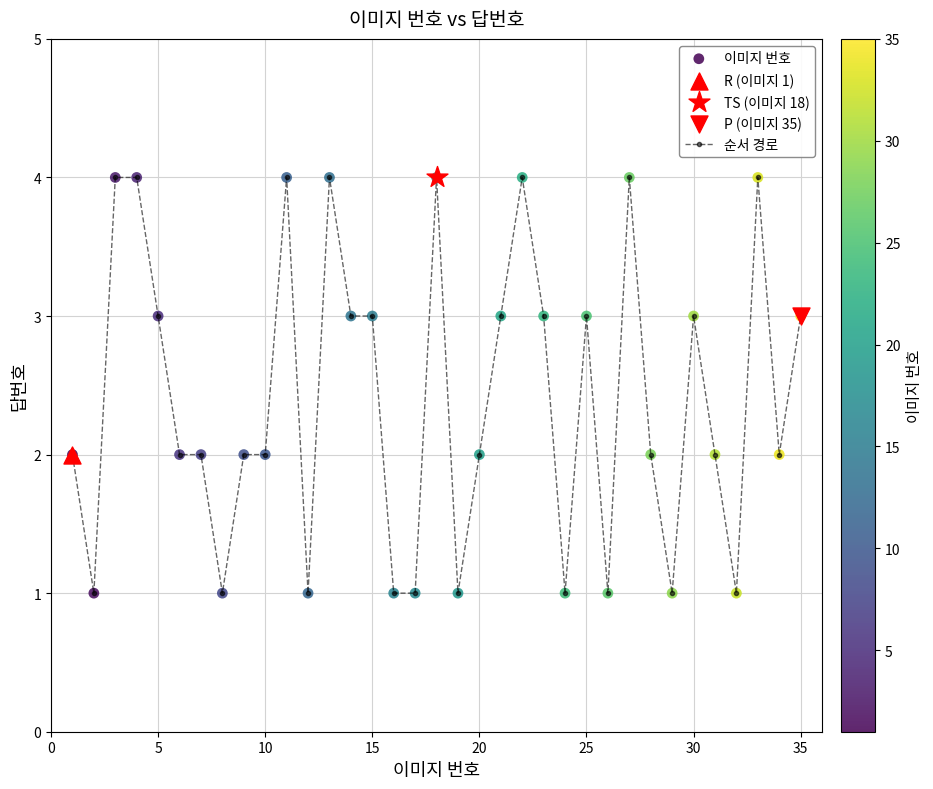

What is the difference between the maximum and minimum values?

3